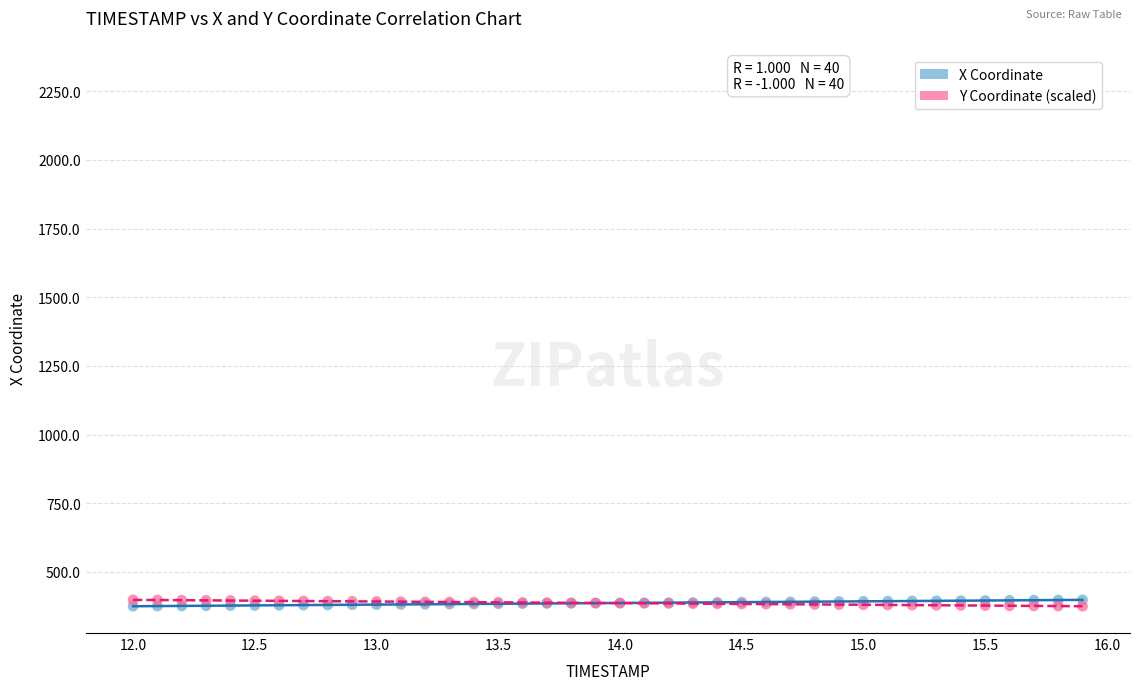

What is the X range (max minus min) for the scatter plot?

3.9